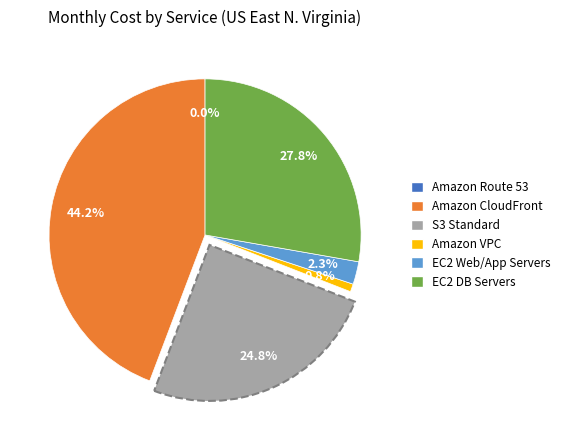

To the nearest percent, what portion does EC2 Web/App Servers represent?

2%